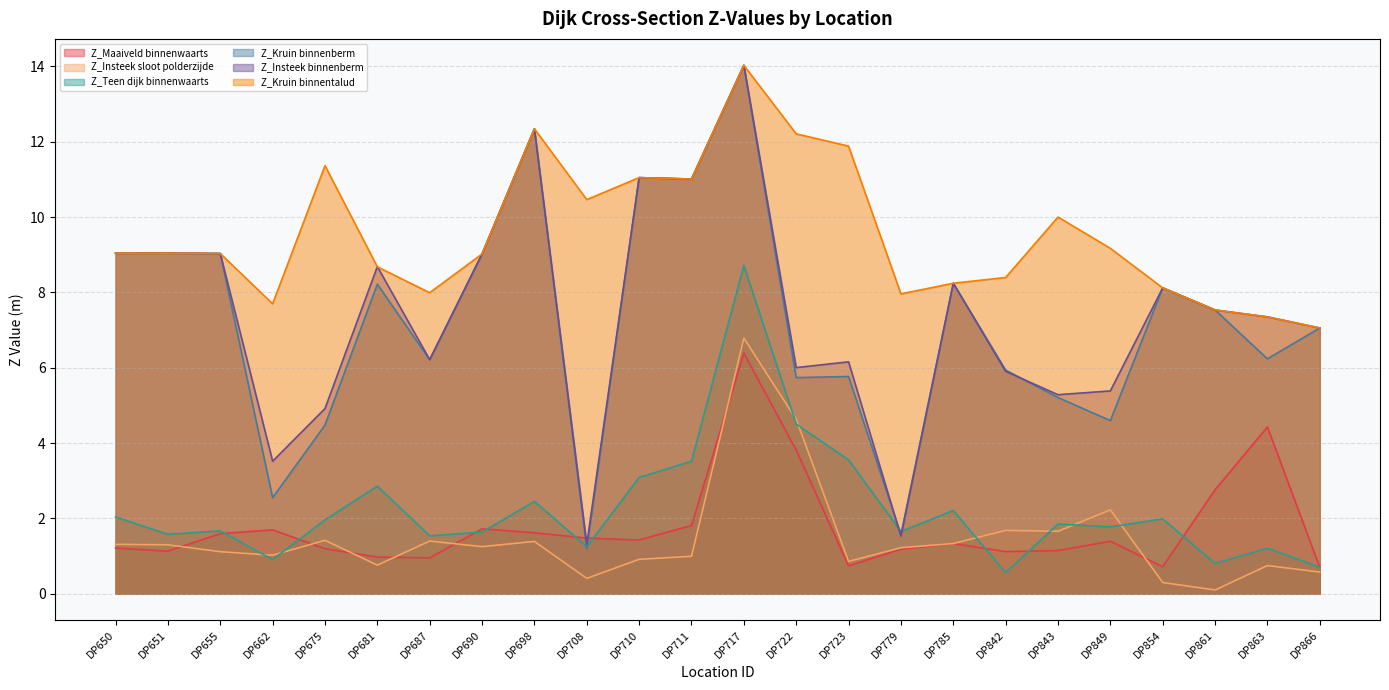

Reading right to left, extract all data points from this chart.

Z_Maaiveld binnenwaarts: DP866=0.7	DP863=4.4	DP861=2.8	DP854=0.7	DP849=1.4	DP843=1.1	DP842=1.1	DP785=1.3	DP779=1.2	DP723=0.7	DP722=3.8	DP717=6.4	DP711=1.8	DP710=1.4	DP708=1.5	DP698=1.6	DP690=1.7	DP687=0.9	DP681=1.0	DP675=1.2	DP662=1.7	DP655=1.6	DP651=1.1	DP650=1.2
Z_Insteek sloot polderzijde: DP866=0.6	DP863=0.7	DP861=0.1	DP854=0.3	DP849=2.2	DP843=1.7	DP842=1.7	DP785=1.3	DP779=1.2	DP723=0.9	DP722=4.6	DP717=6.8	DP711=1.0	DP710=0.9	DP708=0.4	DP698=1.4	DP690=1.2	DP687=1.4	DP681=0.8	DP675=1.4	DP662=1.0	DP655=1.1	DP651=1.3	DP650=1.3
Z_Teen dijk binnenwaarts: DP866=0.7	DP863=1.2	DP861=0.8	DP854=2.0	DP849=1.8	DP843=1.8	DP842=0.6	DP785=2.2	DP779=1.6	DP723=3.6	DP722=4.5	DP717=8.7	DP711=3.5	DP710=3.1	DP708=1.2	DP698=2.4	DP690=1.6	DP687=1.5	DP681=2.9	DP675=2.0	DP662=0.9	DP655=1.7	DP651=1.6	DP650=2.0
Z_Kruin binnenberm: DP866=7.1	DP863=6.2	DP861=7.5	DP854=8.1	DP849=4.6	DP843=5.2	DP842=5.9	DP785=8.2	DP779=1.6	DP723=5.8	DP722=5.7	DP717=14.0	DP711=11.0	DP710=11.0	DP708=1.2	DP698=12.3	DP690=9.0	DP687=6.2	DP681=8.2	DP675=4.5	DP662=2.5	DP655=9.0	DP651=9.0	DP650=9.0
Z_Insteek binnenberm: DP866=7.1	DP863=7.3	DP861=7.5	DP854=8.1	DP849=5.4	DP843=5.3	DP842=5.9	DP785=8.2	DP779=1.5	DP723=6.2	DP722=6.0	DP717=14.0	DP711=11.0	DP710=11.0	DP708=1.3	DP698=12.3	DP690=9.0	DP687=6.2	DP681=8.7	DP675=4.9	DP662=3.5	DP655=9.0	DP651=9.0	DP650=9.0
Z_Kruin binnentalud: DP866=7.1	DP863=7.3	DP861=7.5	DP854=8.1	DP849=9.2	DP843=10.0	DP842=8.4	DP785=8.2	DP779=8.0	DP723=11.9	DP722=12.2	DP717=14.0	DP711=11.0	DP710=11.0	DP708=10.5	DP698=12.3	DP690=9.0	DP687=8.0	DP681=8.7	DP675=11.4	DP662=7.7	DP655=9.0	DP651=9.0	DP650=9.0